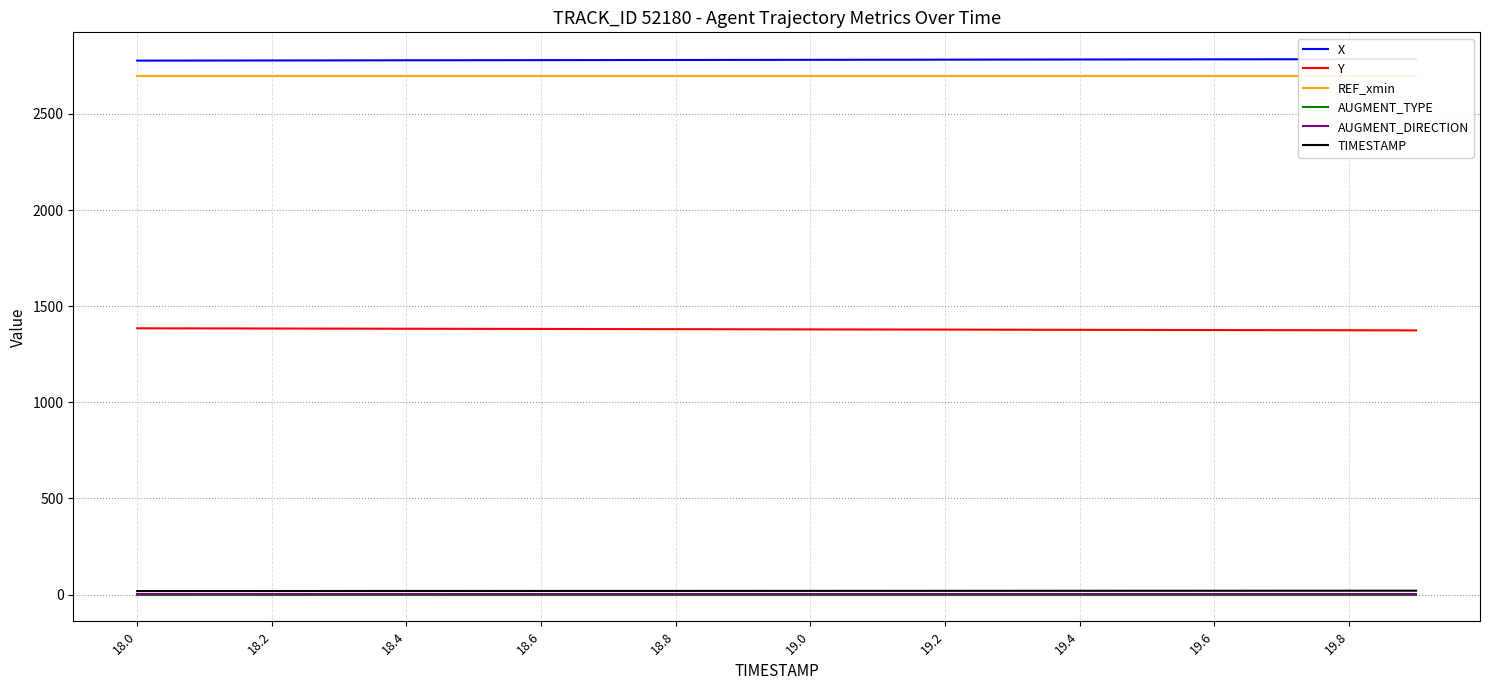

Where is REF_xmin nearest to the value 2695?

18.0